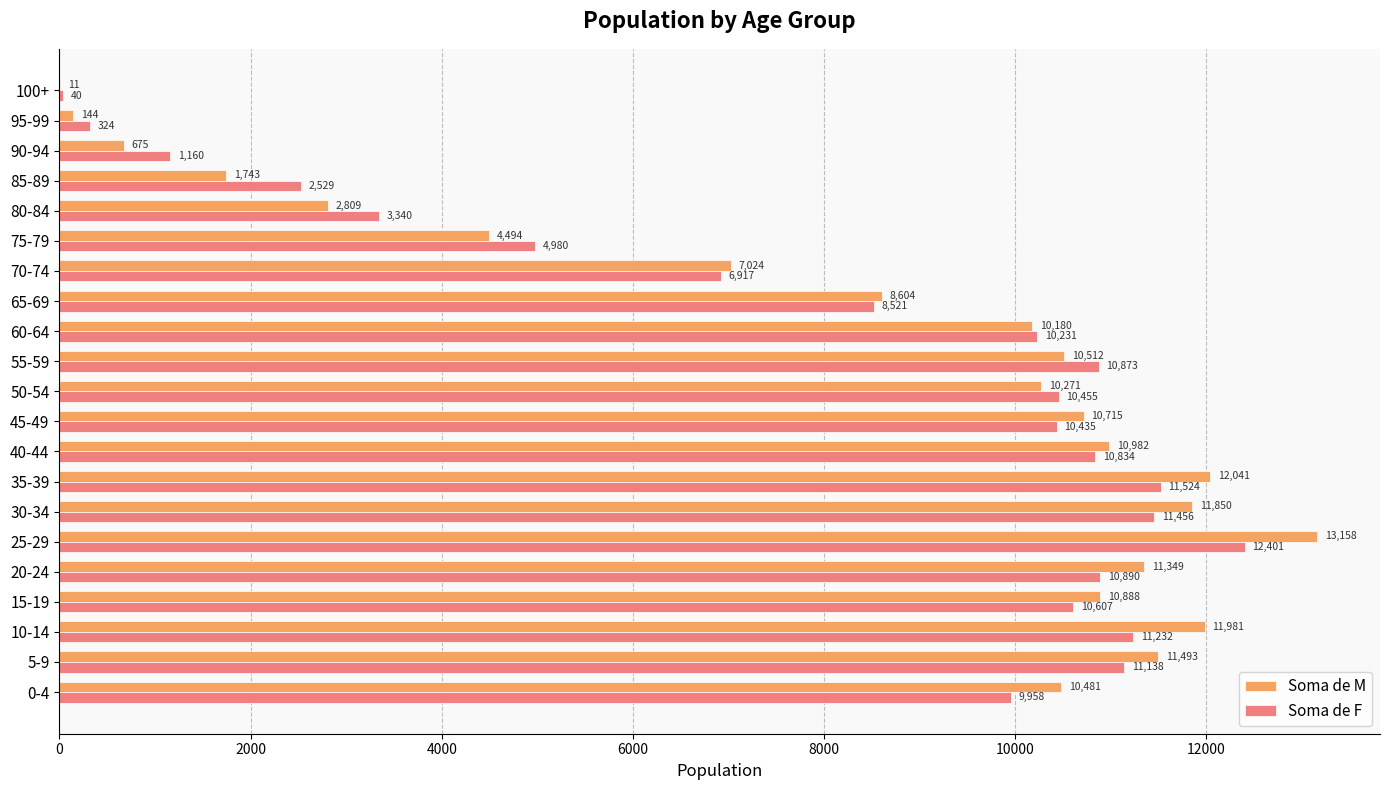

True or false: Soma de F has a value of 40 at 100+.

True